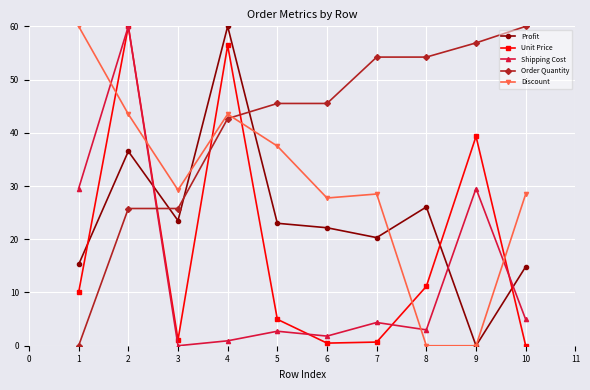

How many data points in Order Quantity are above 45?

6